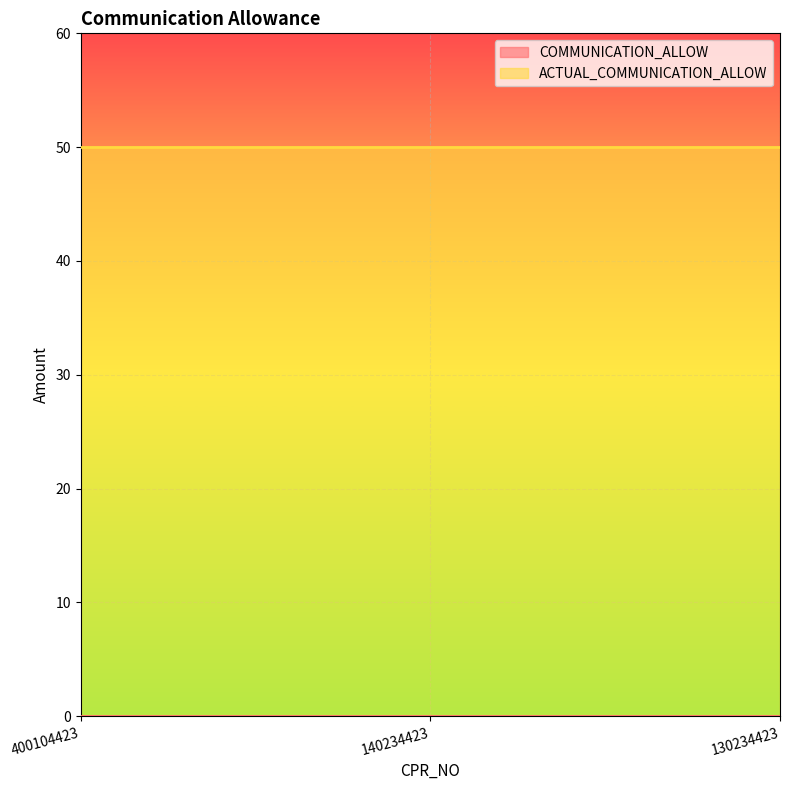

Rank the categories by ACTUAL_COMMUNICATION_ALLOW value from lowest to highest.

400104423, 140234423, 130234423